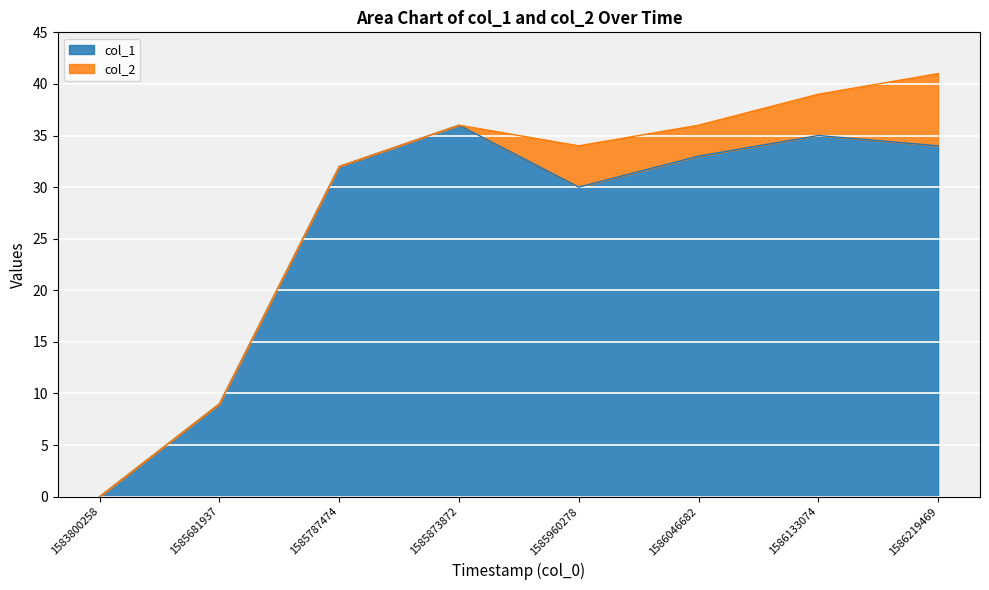

Rank the categories by value from highest to lowest.

1585873872, 1586133074, 1586219469, 1586046682, 1585787474, 1585960278, 1585681937, 1583800258